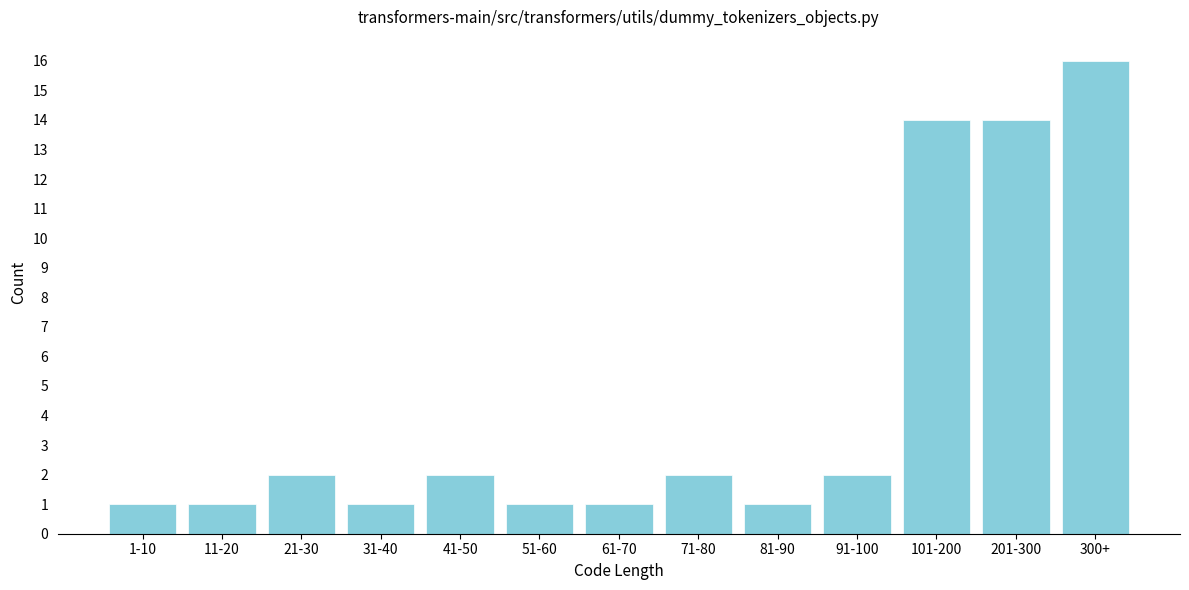

Reading left to right, list all the values displayed in this chart.

1-10=1	11-20=1	21-30=2	31-40=1	41-50=2	51-60=1	61-70=1	71-80=2	81-90=1	91-100=2	101-200=14	201-300=14	300+=16